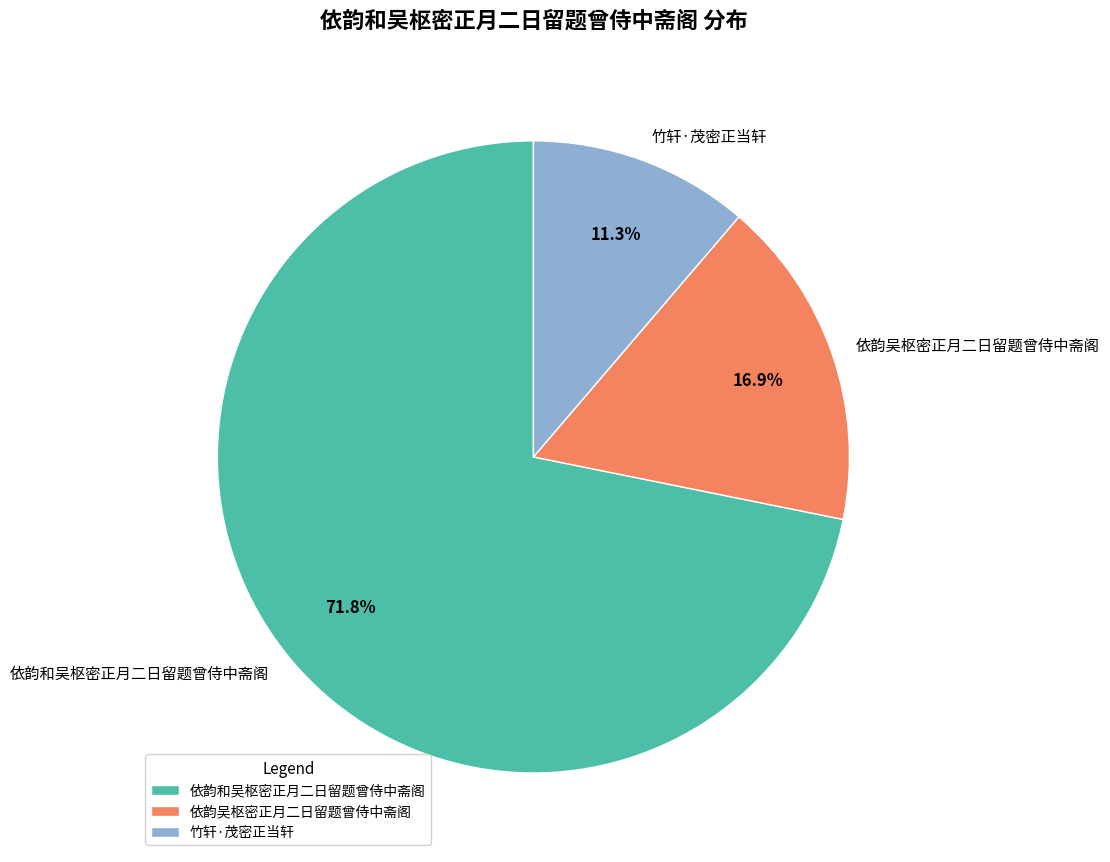

What is the ratio of the value at 依韵和吴枢密正月二日留题曾侍中斋阁 to the value at 竹轩·茂密正当轩?

6.4